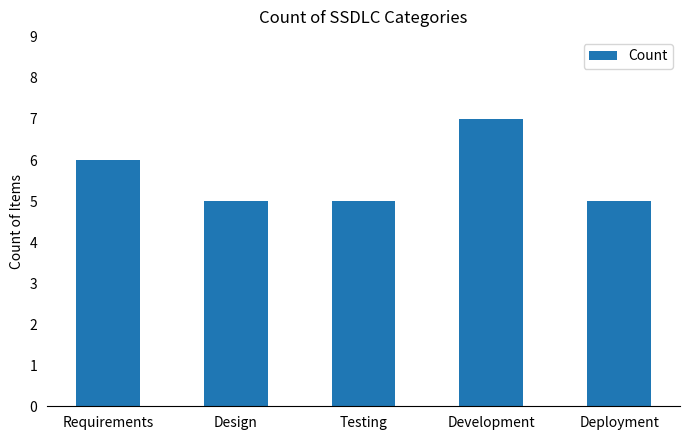

What is the difference between the maximum and minimum values?

2